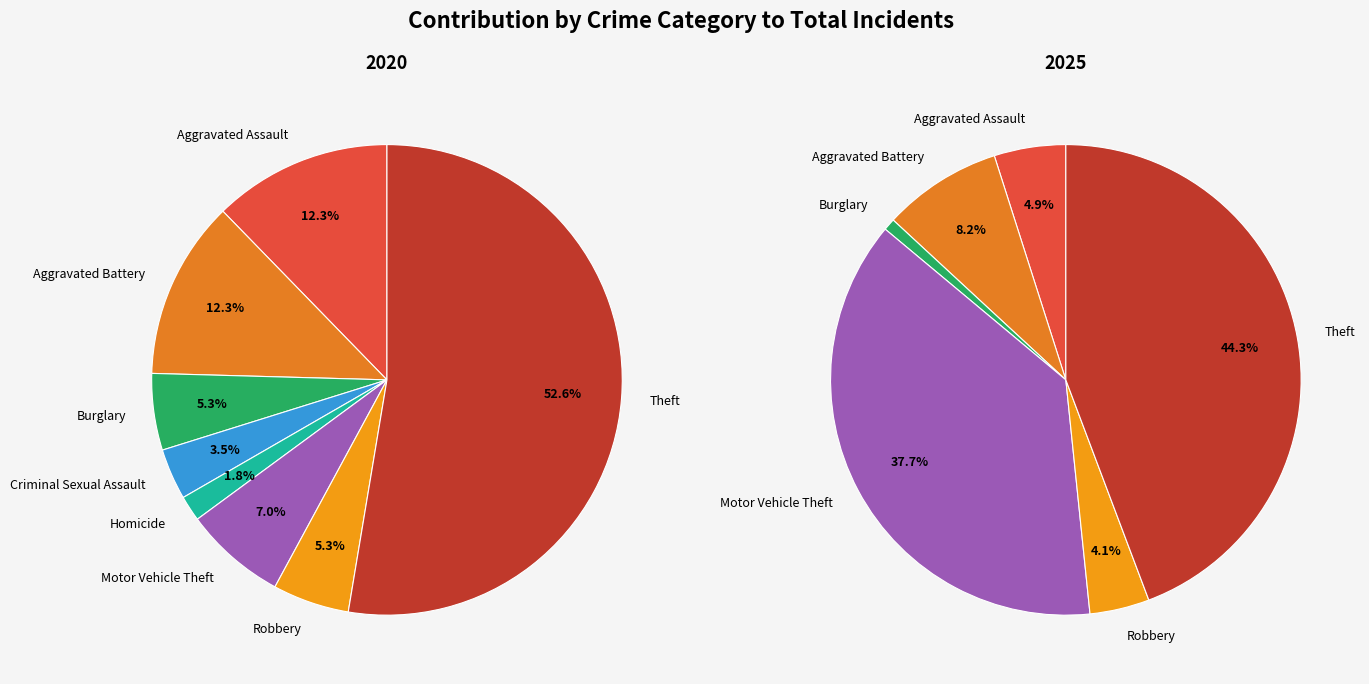

True or false: Burglary accounts for 5% of the total.

True